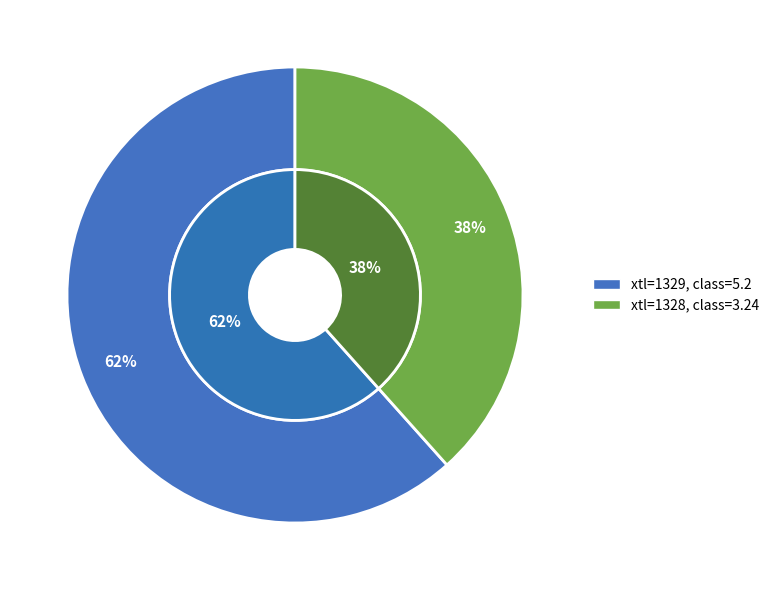

Combined, what portion of the pie is 1328 and 1329?

100.0%